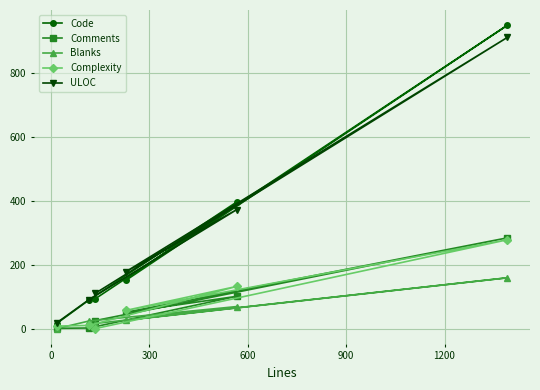

At how many categories does at least one series exceed 679?

1